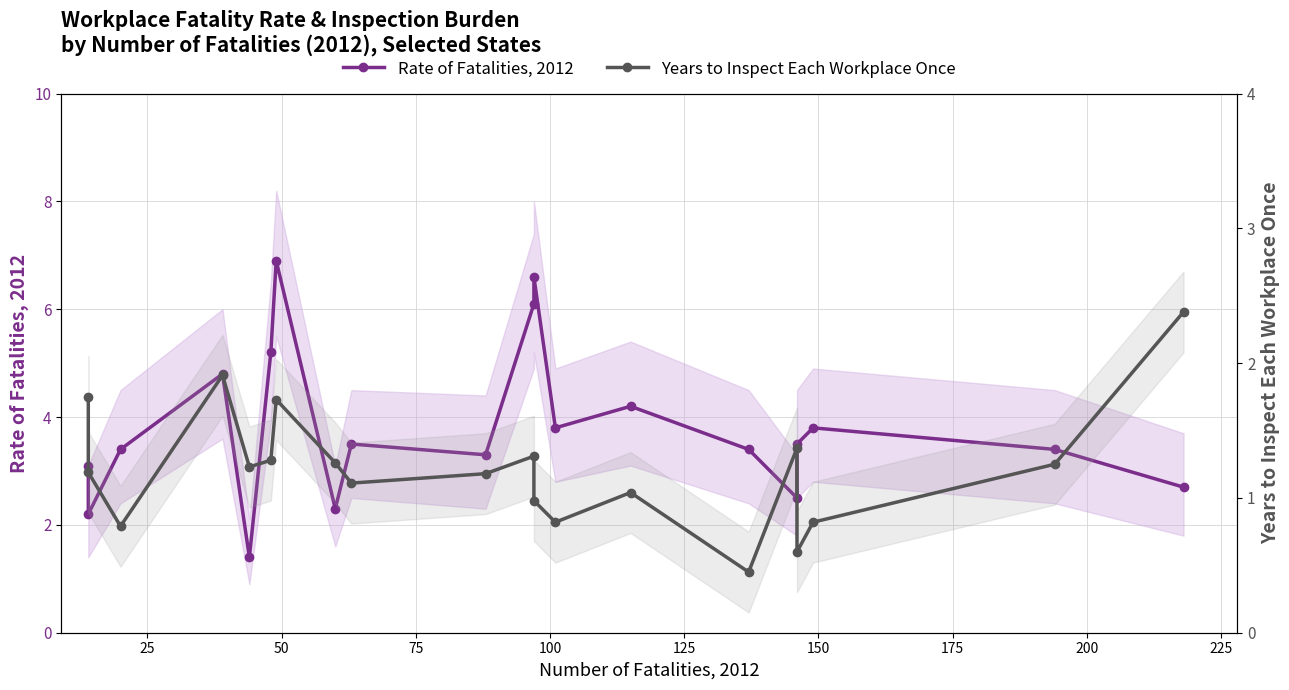

At 200, list the series in order from largest to smallest.

Rate of Fatalities, 2012, Years to Inspect Each Workplace Once